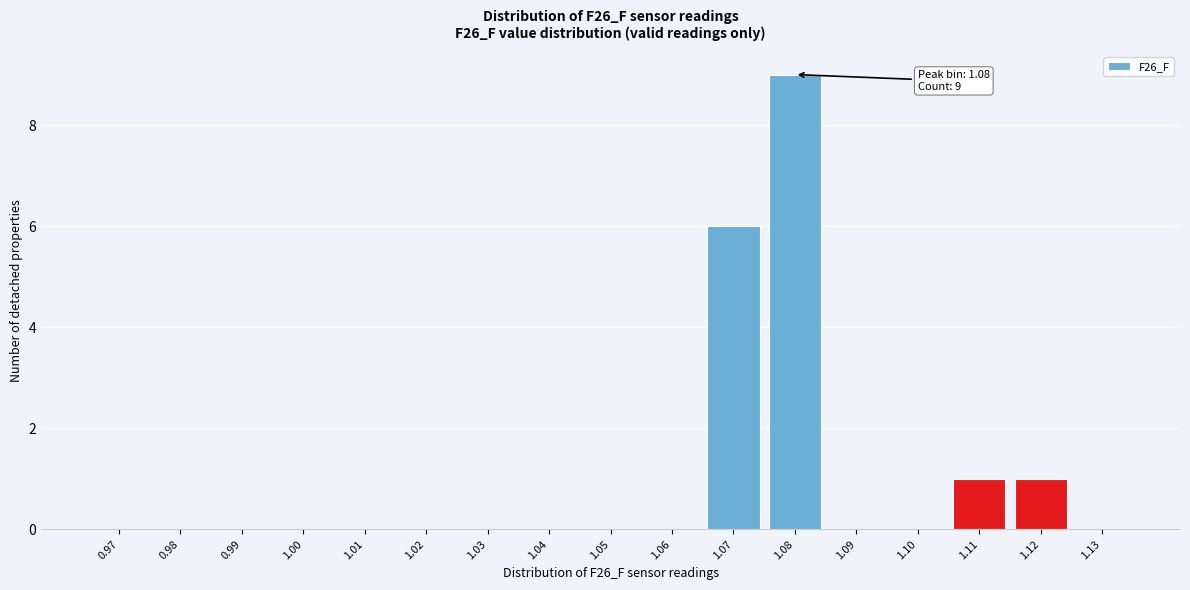

Reading left to right, list all the values displayed in this chart.

0.97=0	0.98=0	0.99=0	1.00=0	1.01=0	1.02=0	1.03=0	1.04=0	1.05=0	1.06=0	1.07=6	1.08=9	1.09=0	1.10=0	1.11=1	1.12=1	1.13=0